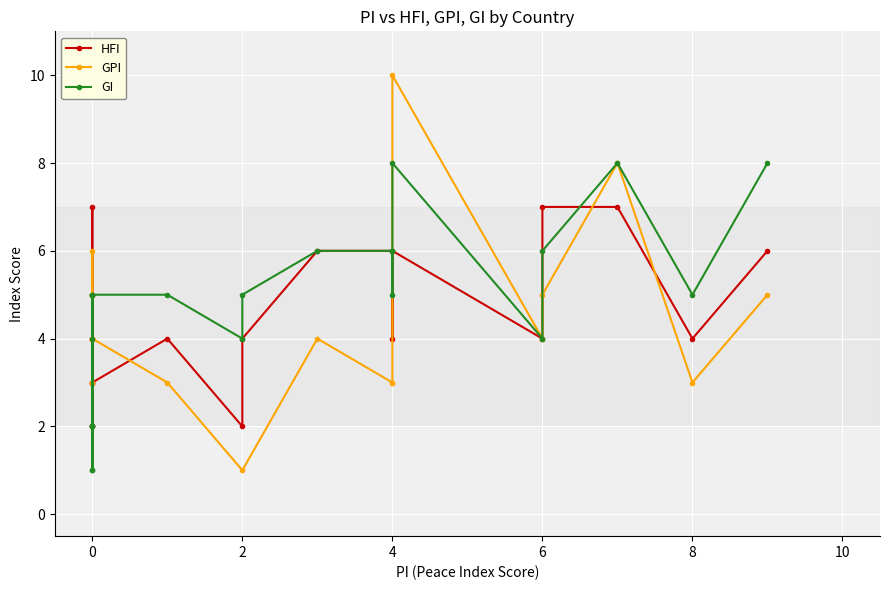

Does the chart display data point markers on the line(s)?

Yes